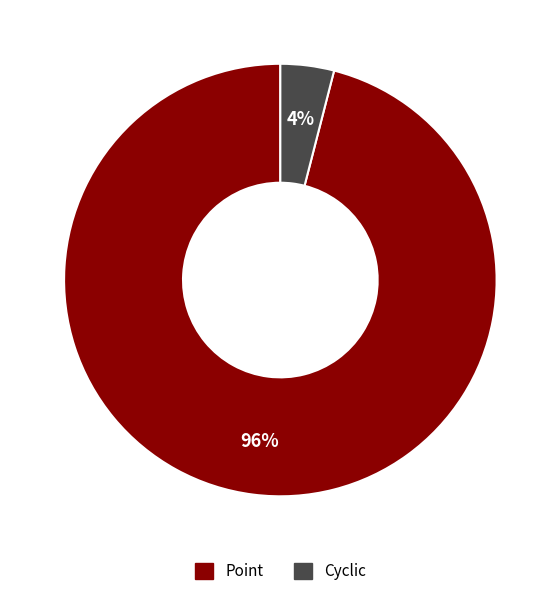

The Point slice represents 96% of the pie. True or false?

True